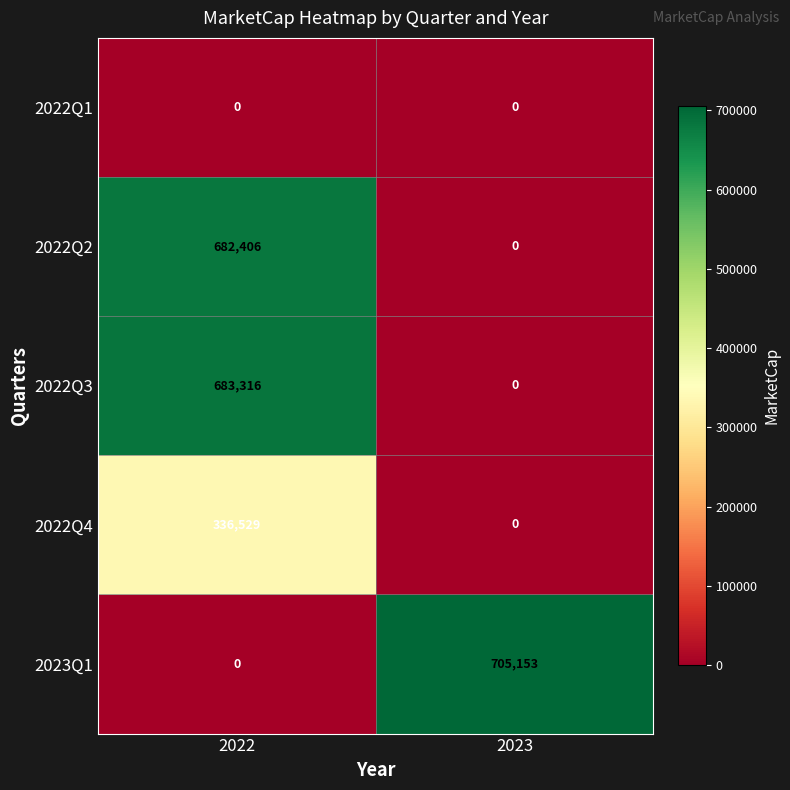

Which label corresponds to the largest value in the chart?

2023